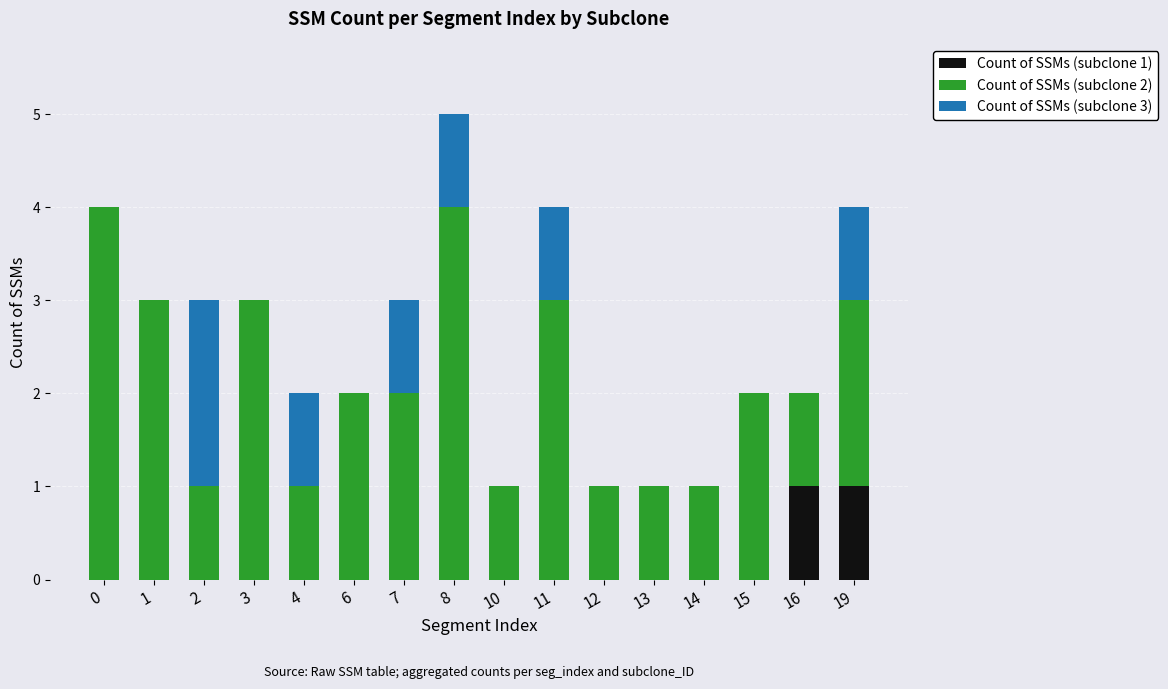

At which category is the sum across all series the highest?

8